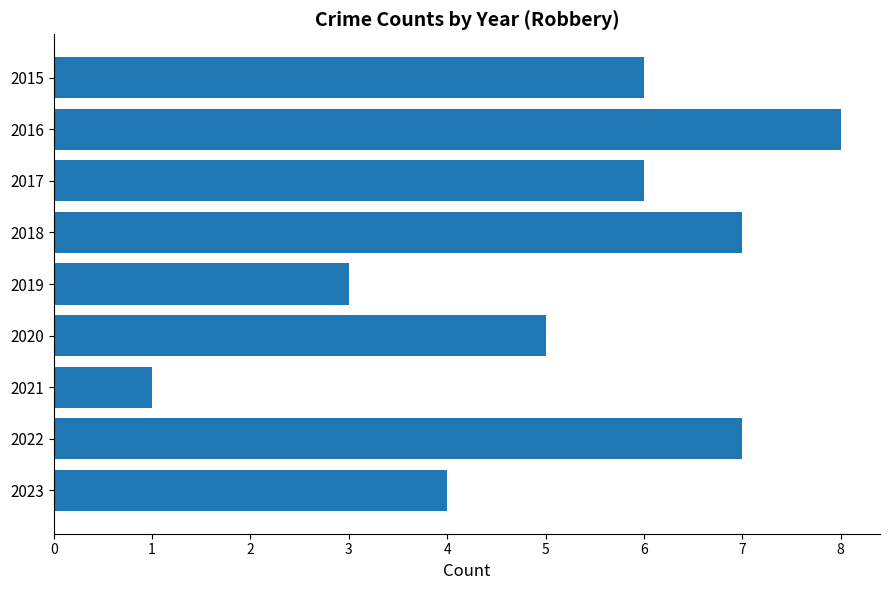

What is the approximate value at 2016?

8